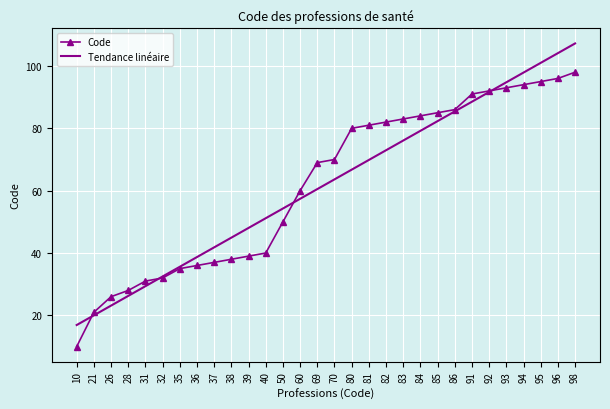

True or false: Tendance linéaire has more than 2 points higher than both neighbors.

False